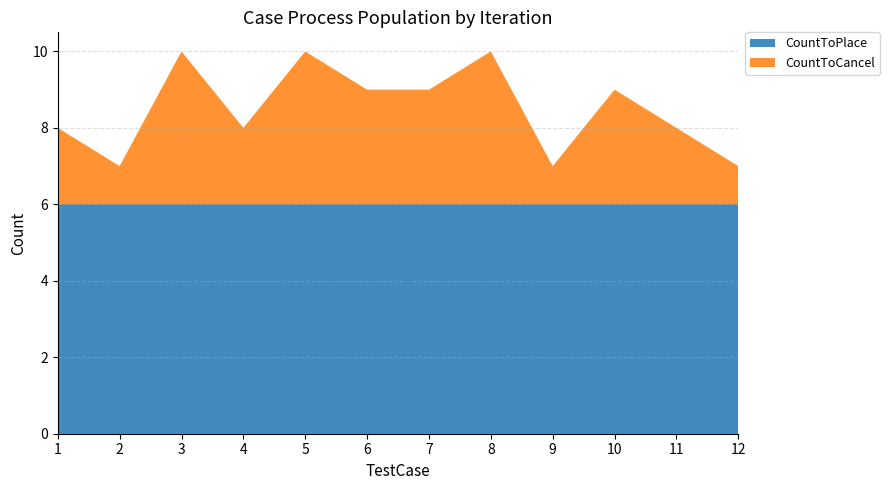

Reading left to right, list all the values displayed in this chart.

CountToPlace: 1=6	2=6	3=6	4=6	5=6	6=6	7=6	8=6	9=6	10=6	11=6	12=6
CountToCancel: 1=2	2=1	3=4	4=2	5=4	6=3	7=3	8=4	9=1	10=3	11=2	12=1